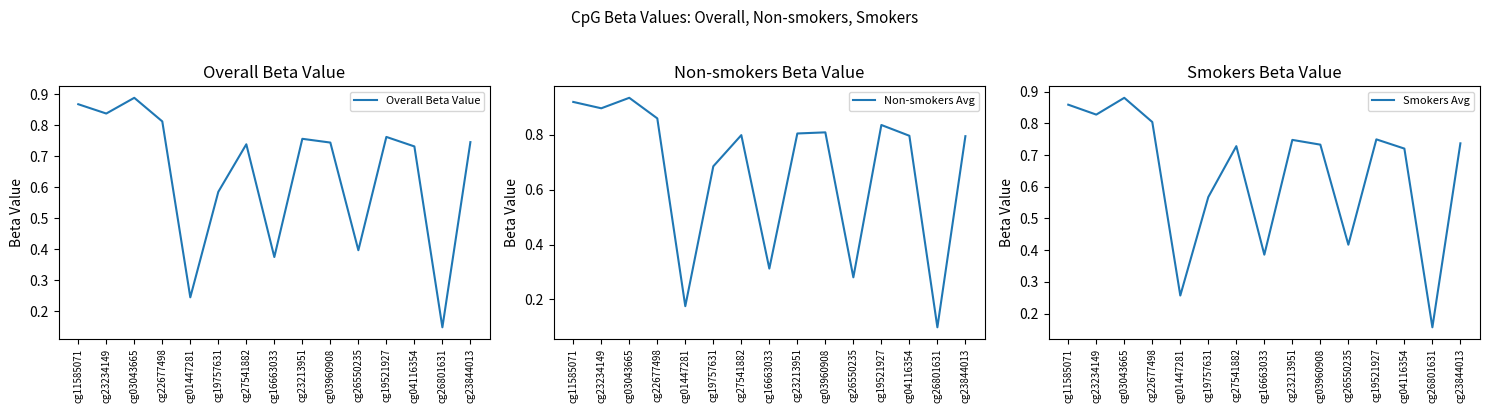

What are all the series names shown in the legend?

Overall Beta Value, Non-smokers Avg, Smokers Avg